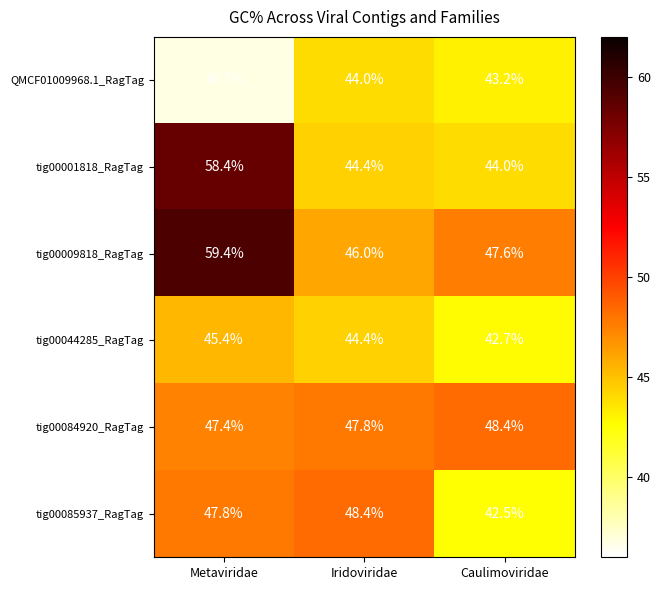

At which category does the chart reach its peak across all series?

Metaviridae